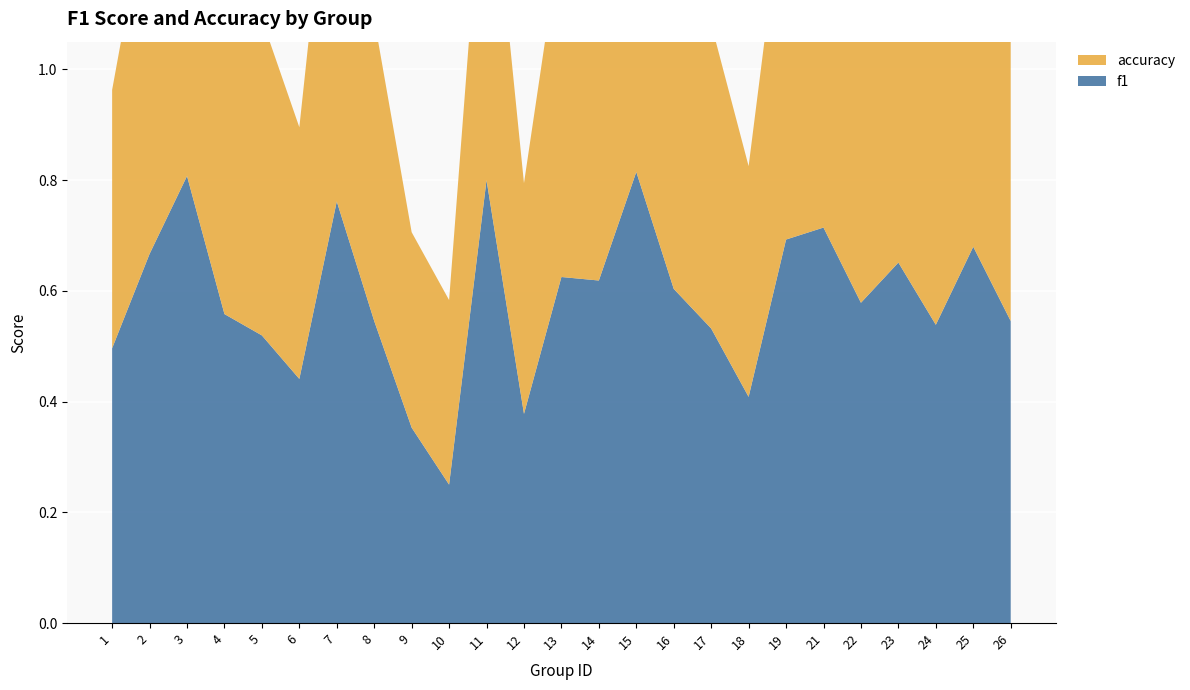

Reading left to right, extract all data points from this chart.

f1: 1=0.5	2=0.7	3=0.8	4=0.6	5=0.5	6=0.4	7=0.8	8=0.5	9=0.4	10=0.2	11=0.8	12=0.4	13=0.6	14=0.6	15=0.8	16=0.6	17=0.5	18=0.4	19=0.7	21=0.7	22=0.6	23=0.7	24=0.5	25=0.7	26=0.5
accuracy: 1=0.5	2=0.7	3=0.8	4=0.5	5=0.6	6=0.5	7=0.8	8=0.5	9=0.4	10=0.3	11=0.7	12=0.4	13=0.6	14=0.6	15=0.8	16=0.6	17=0.6	18=0.4	19=0.7	21=0.7	22=0.6	23=0.7	24=0.5	25=0.7	26=0.5